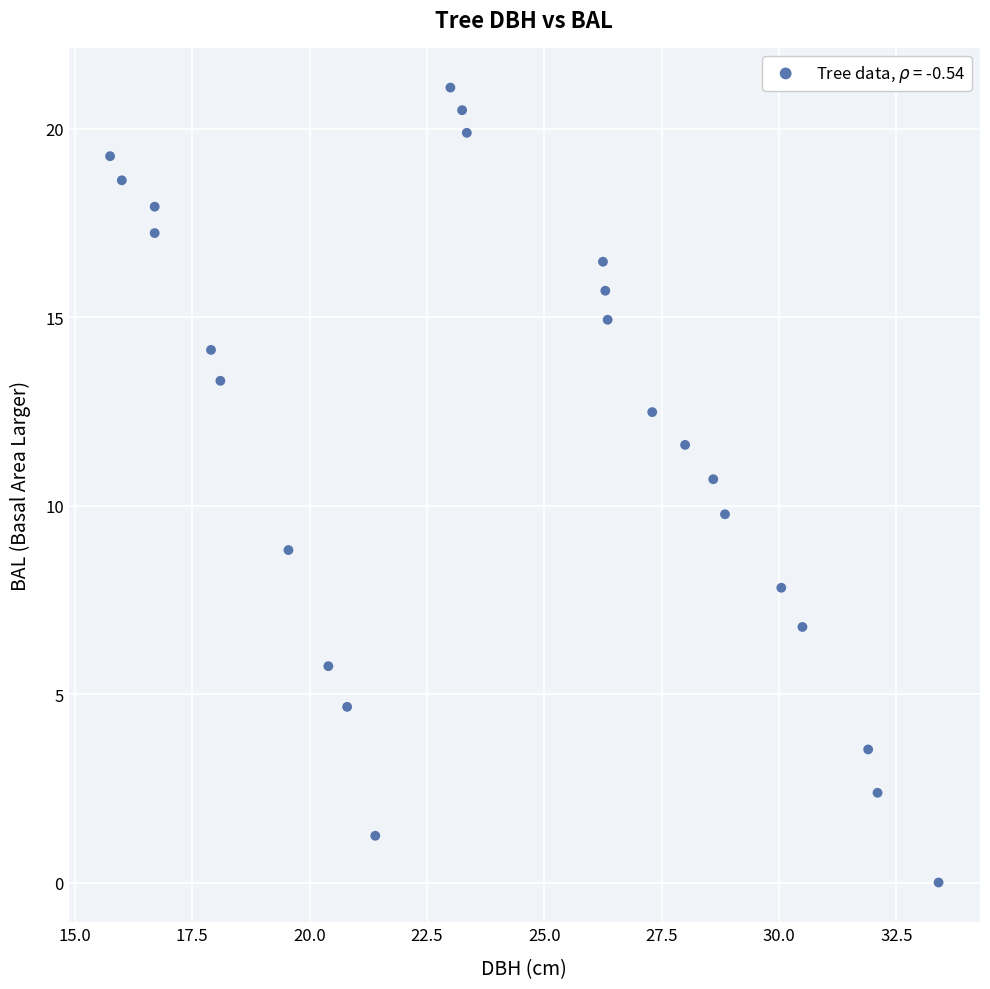

What is the range of Y values (max minus min)?

21.1